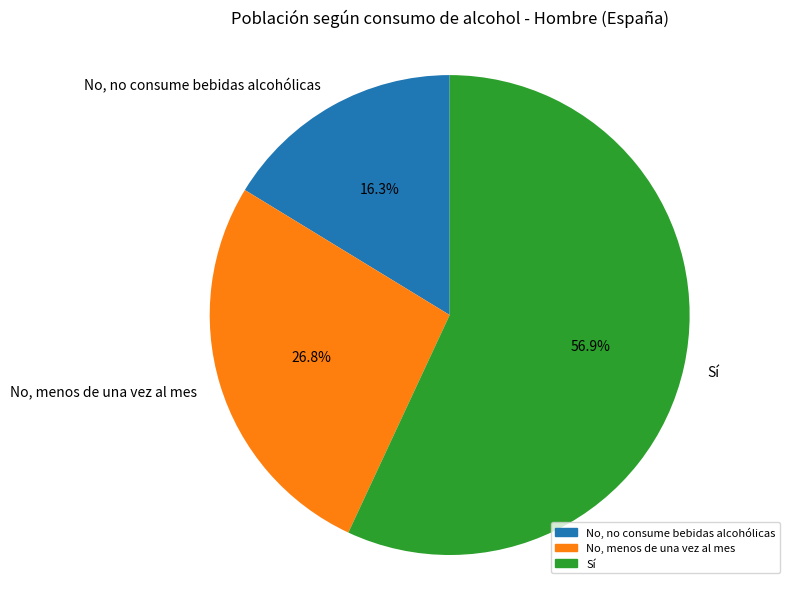

What percentage is the Sí slice, to the nearest percent?

57%